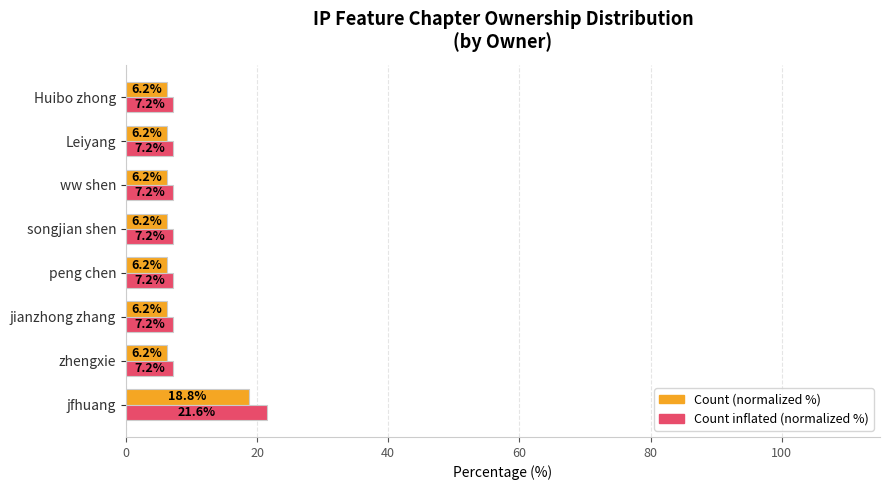

The Count (normalized %) series shows 2.5 at ww shen. True or false?

False